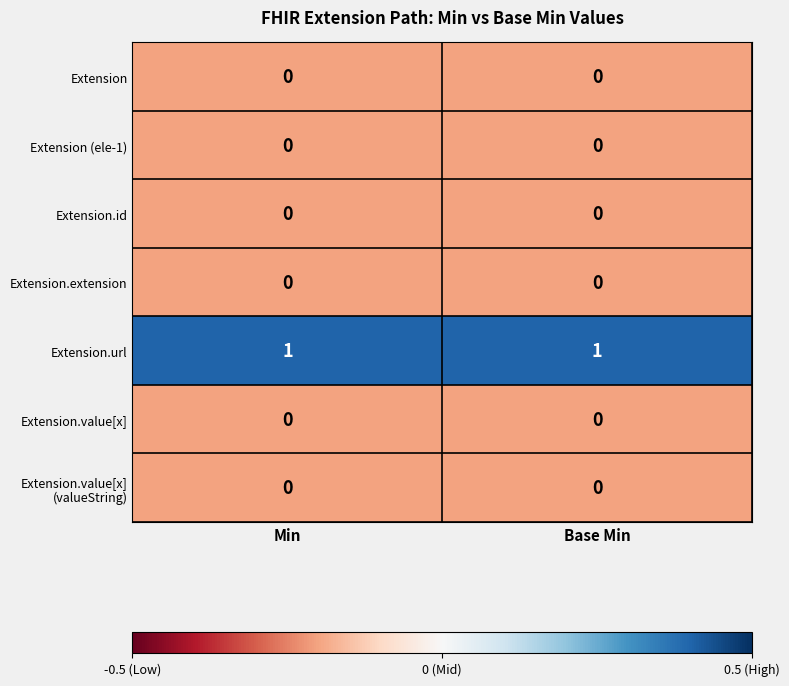

Which series has the largest total across all categories?

Extension.url